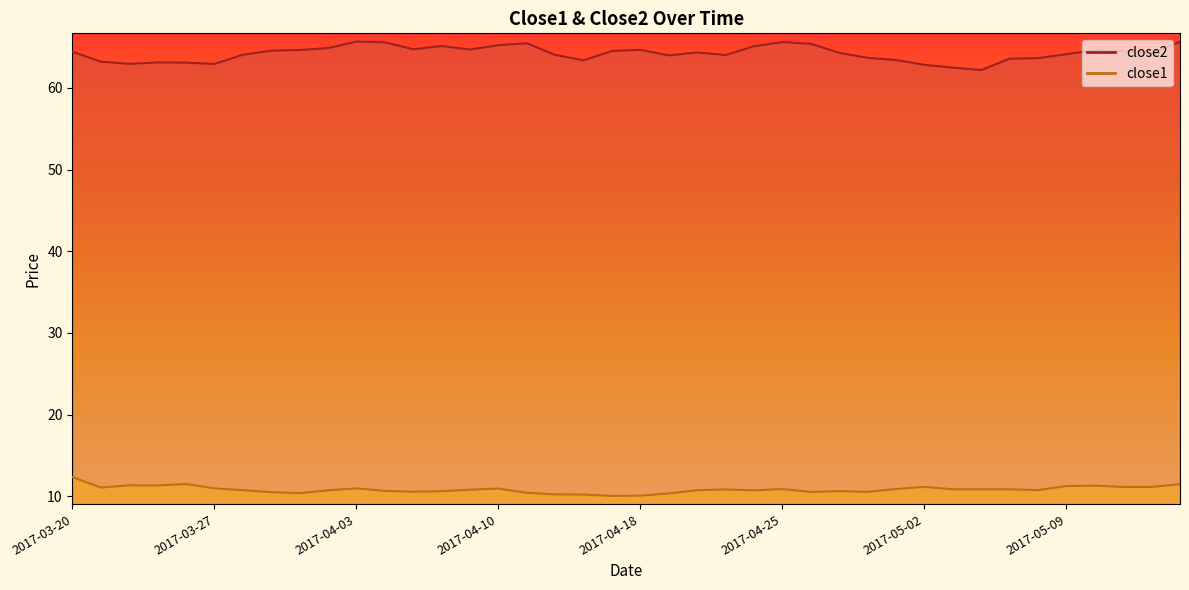

List the series in order of their overall mean, highest first.

close2, close1